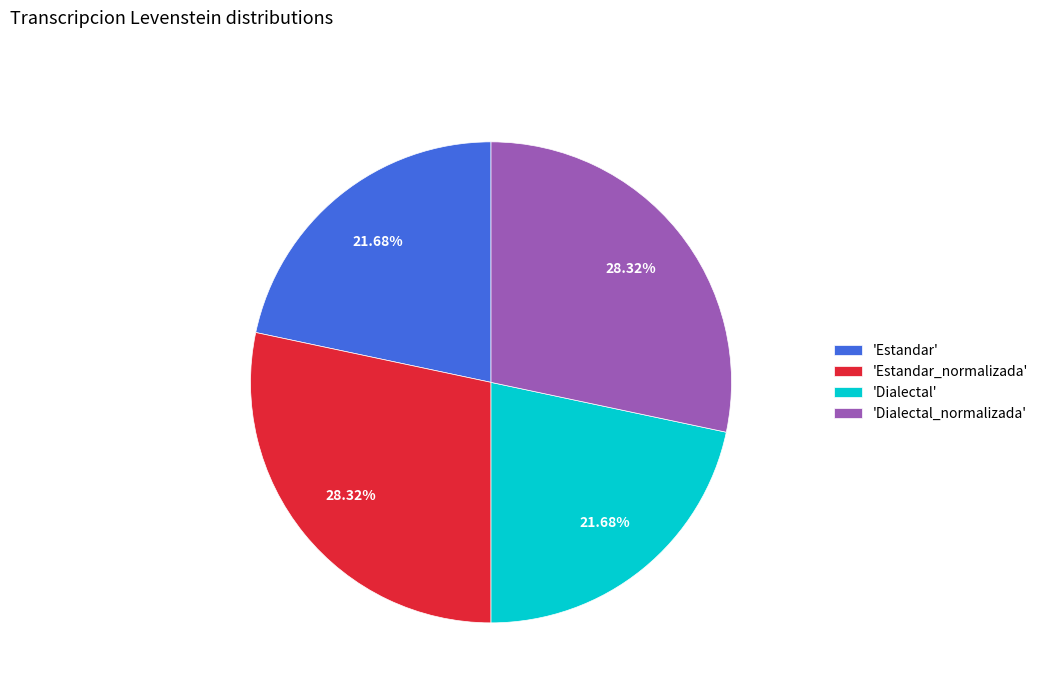

To the nearest percent, what is the average slice percentage?

25%